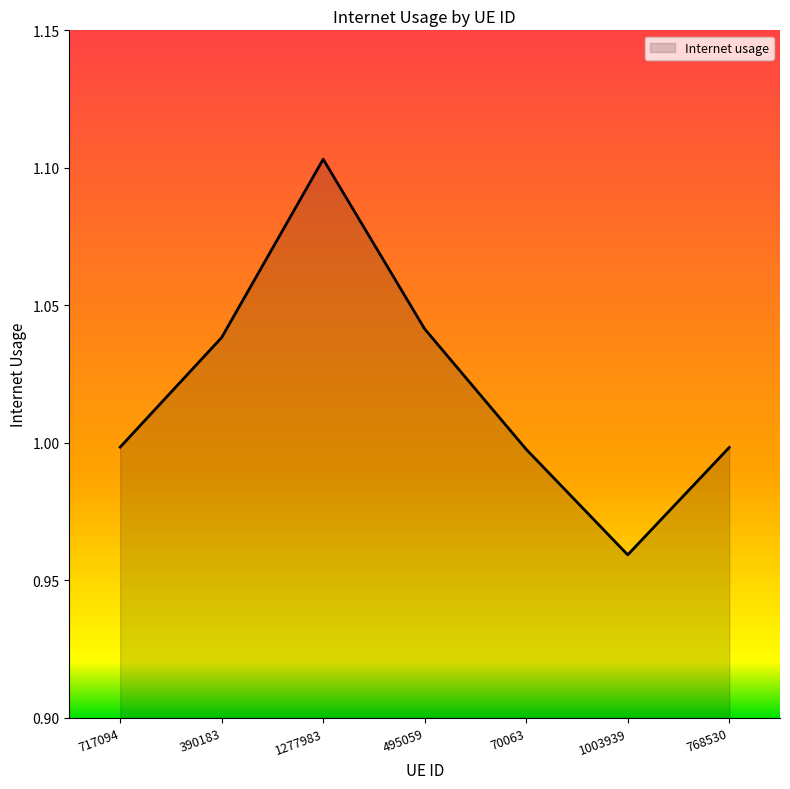

What is the sum of all values?

7.1